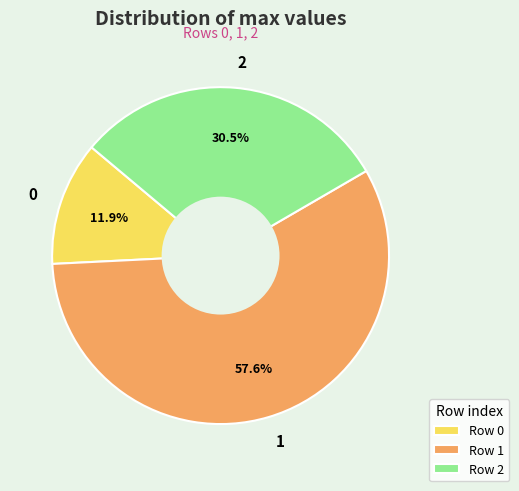

To the nearest percent, what is the difference between the largest and smallest slice percentages?

46%